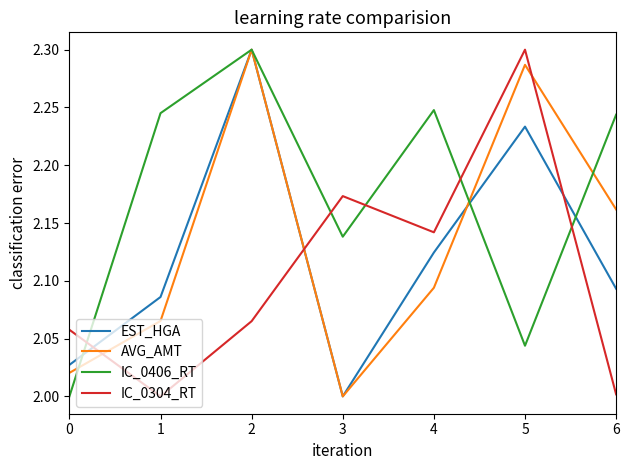

Rank the series at 6 from highest to lowest value.

IC_0406_RT, AVG_AMT, EST_HGA, IC_0304_RT